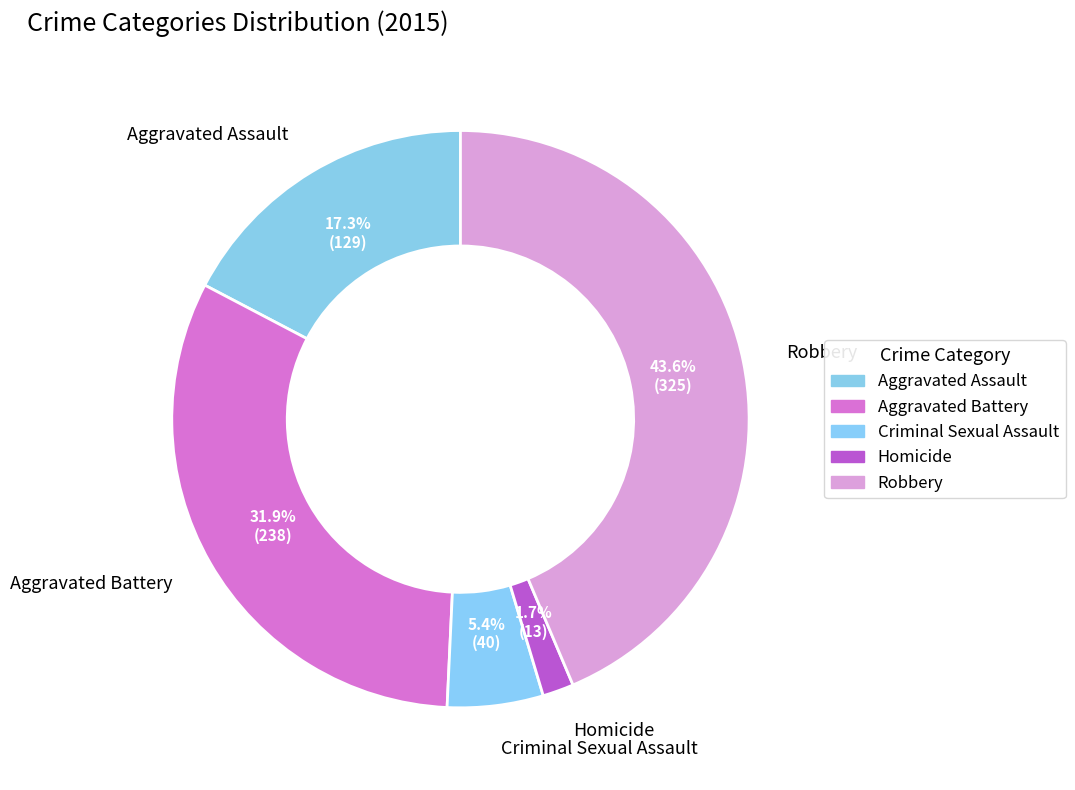

How many segments does this pie chart have?

5